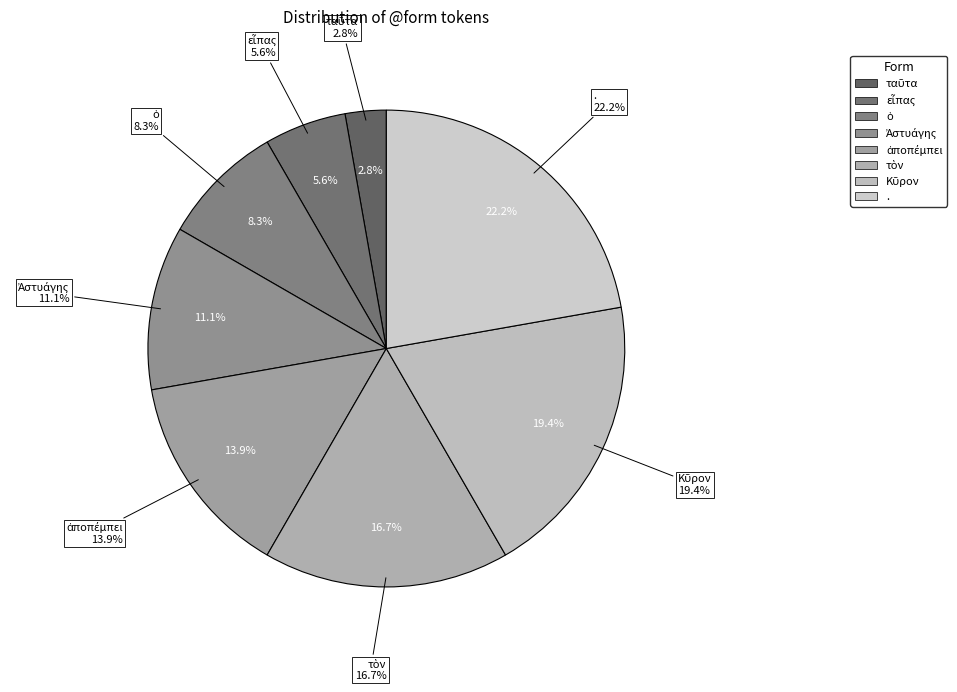

What percentage is the τὸν slice, to the nearest percent?

17%